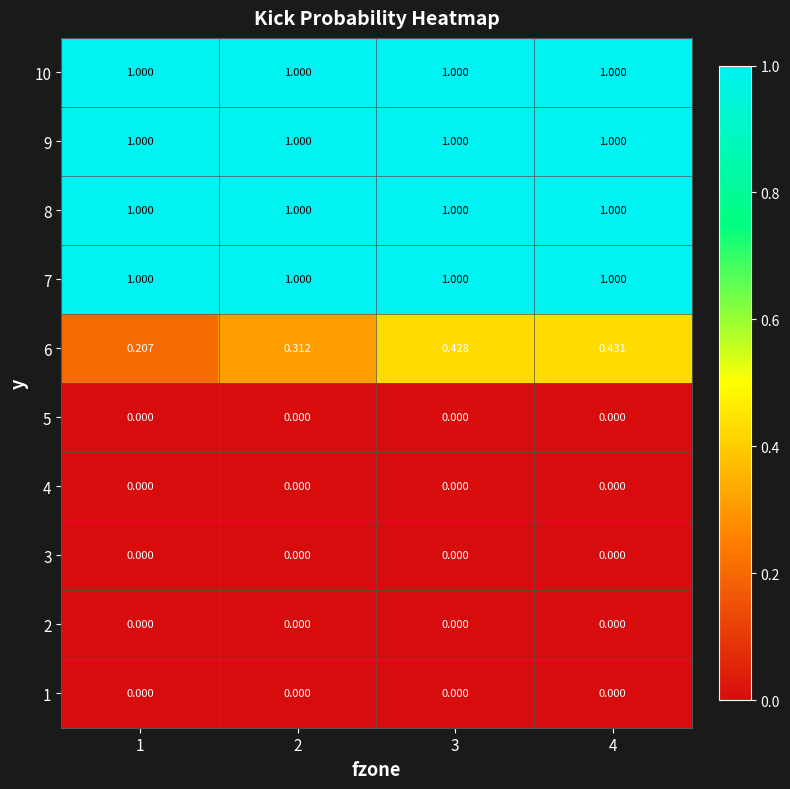

Between 1 and 4, which series saw the biggest shift?

6